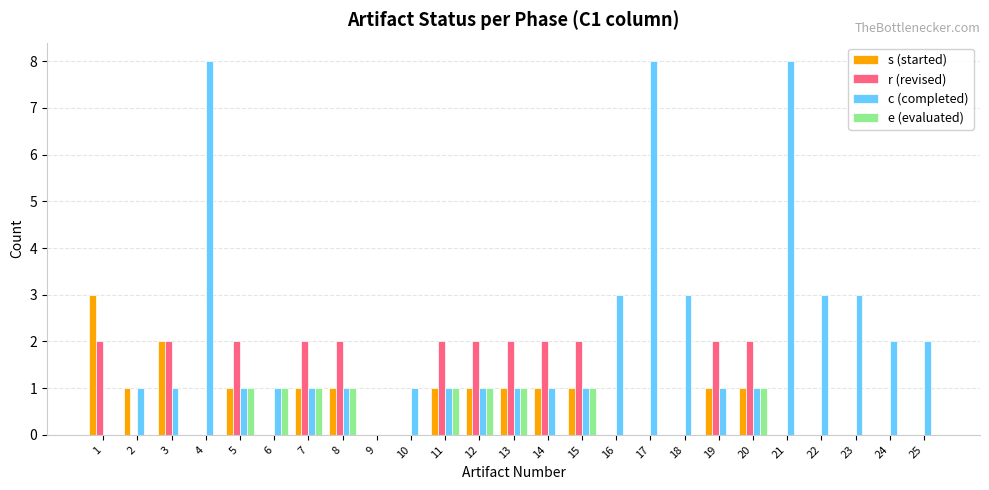

True or false: e (evaluated) has a value of 1 at 15.

True